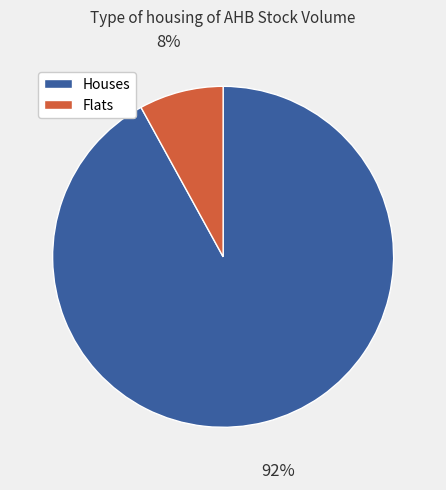

Is there any slice that represents more than half of the pie?

Yes